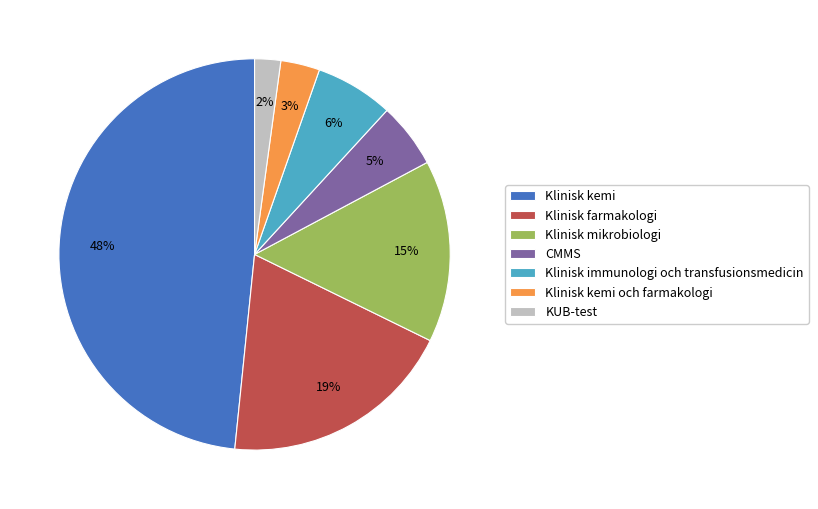

Which has a higher value, CMMS or Klinisk kemi och farmakologi?

CMMS